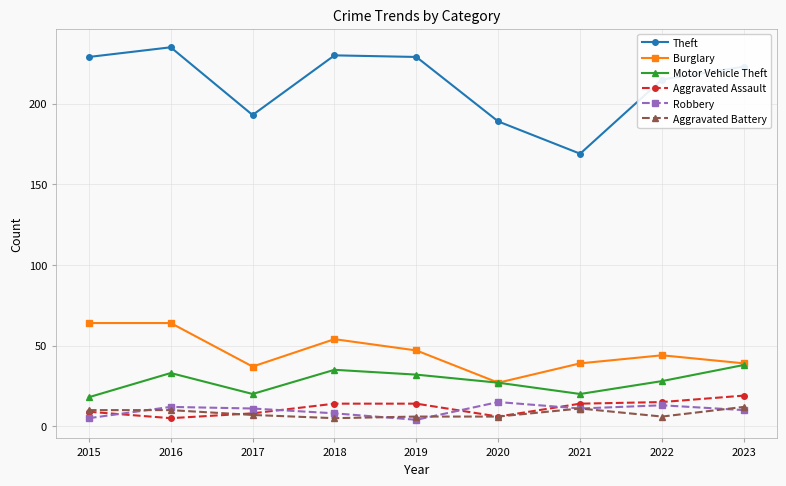

Is this an area chart (filled region under the line)?

No